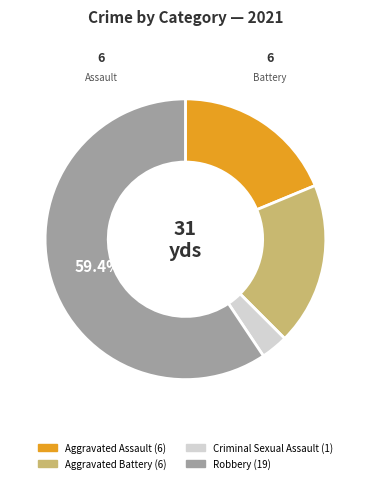

To the nearest percent, what portion does Robbery represent?

59%